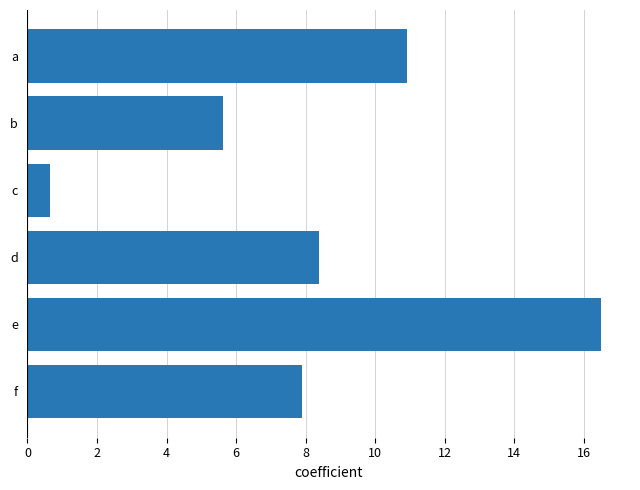

What is the smallest value displayed?

0.6